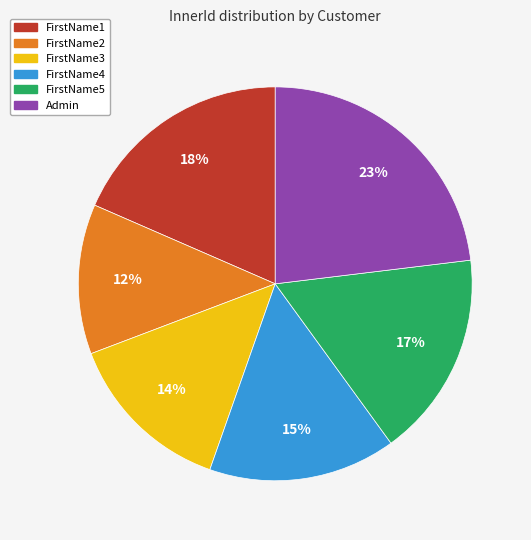

How many segments does this pie chart have?

6